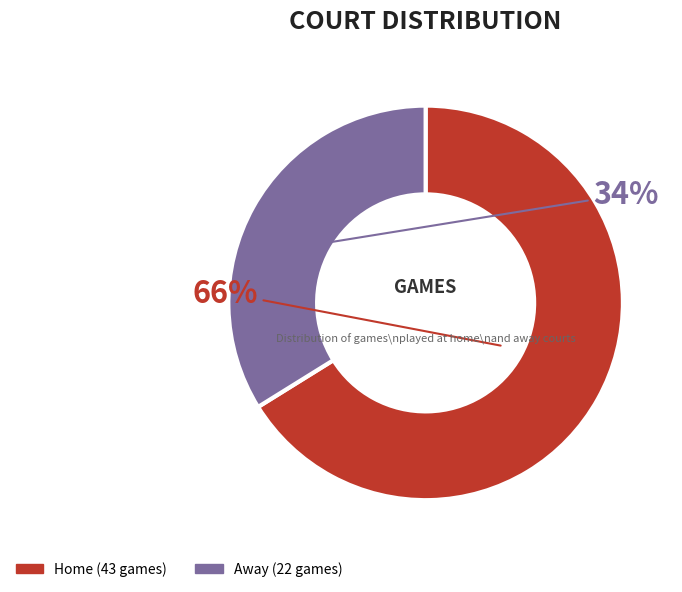

Is there a majority slice in this chart?

Yes